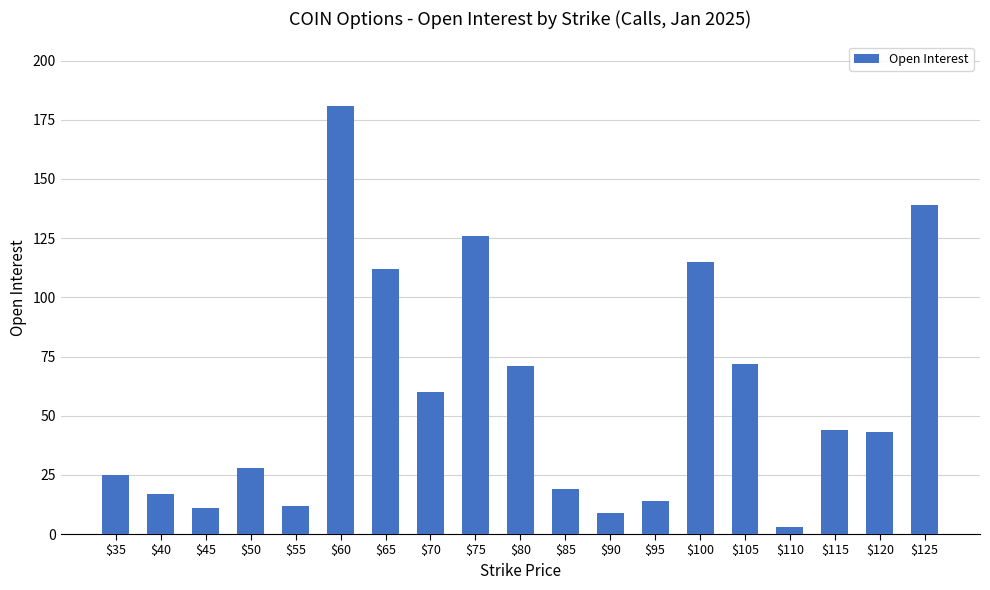

What is the change in value from $95 to $110?

-11